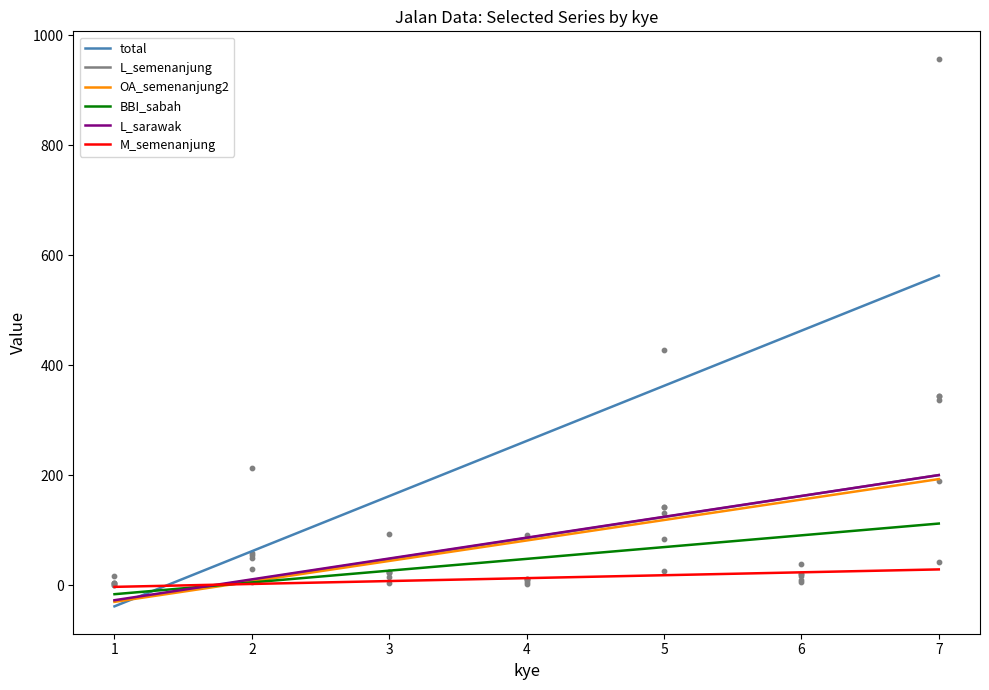

Which series reaches the maximum Y coordinate?

total